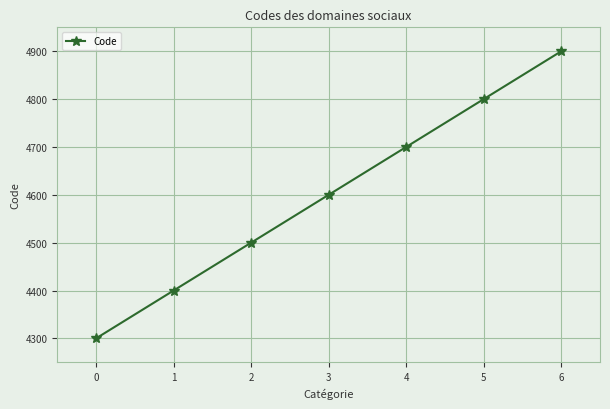

What is the sum of all values?

32200